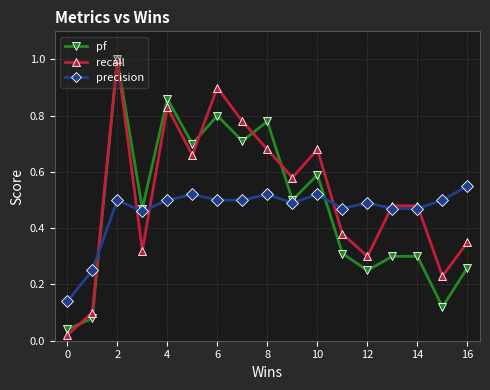

At how many categories does at least one series exceed 0?

17